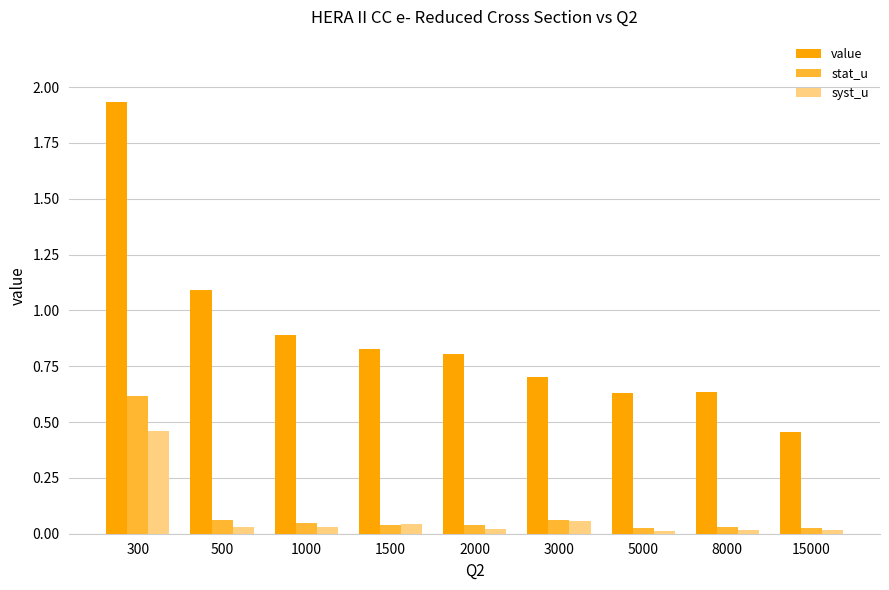

The value of value at 500 is 1.1. True or false?

True